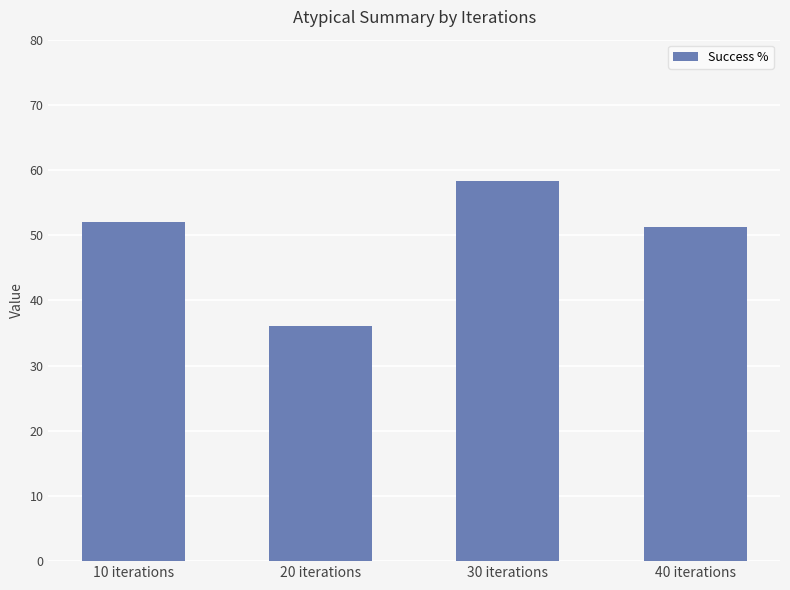

Reading left to right, transcribe all the data shown in this chart.

52.0	36.1	58.3	51.2